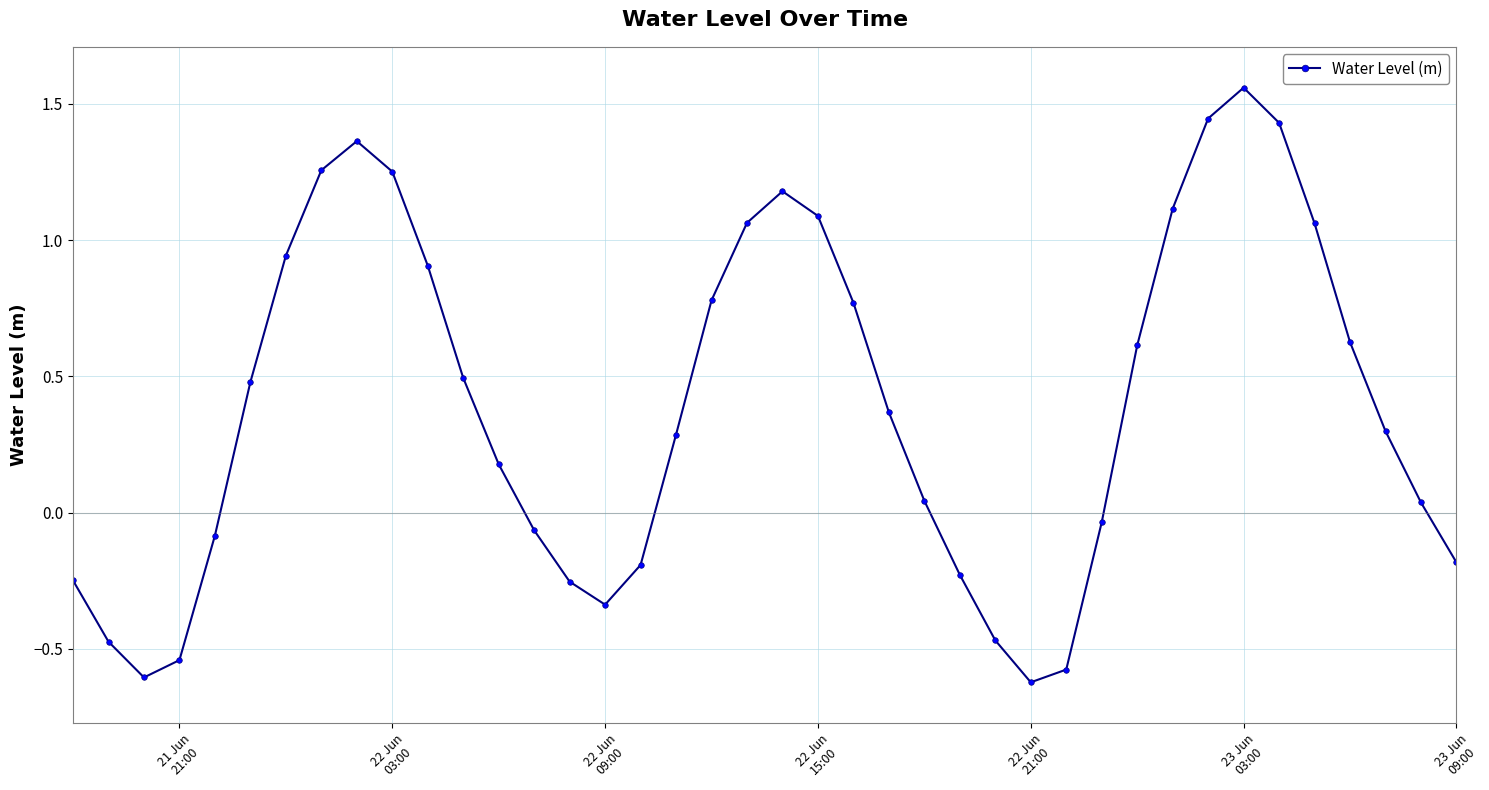

What is the difference between the maximum and minimum values?

2.2